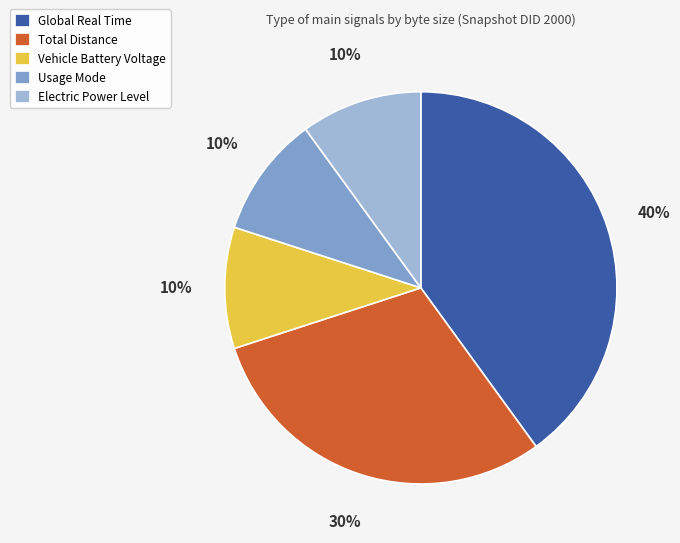

Count the number of slices in the pie.

5